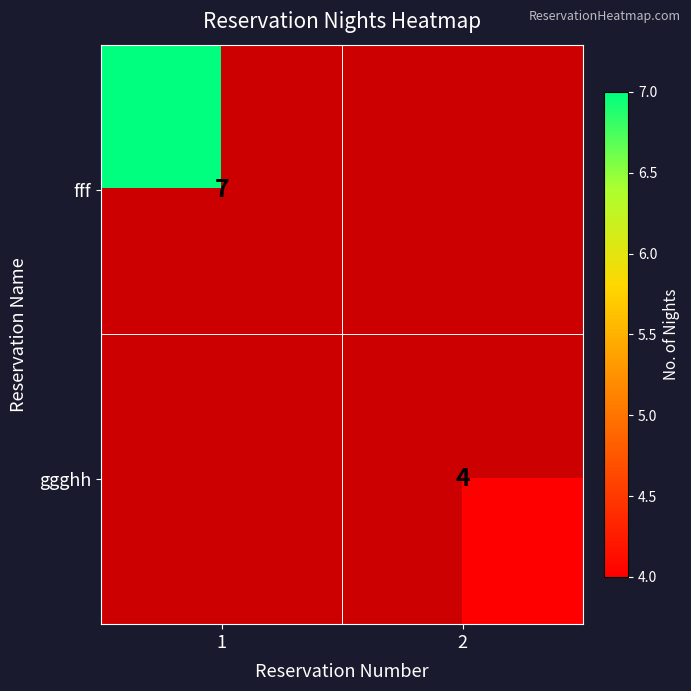

The value of ggghh at 2 is 4. True or false?

True